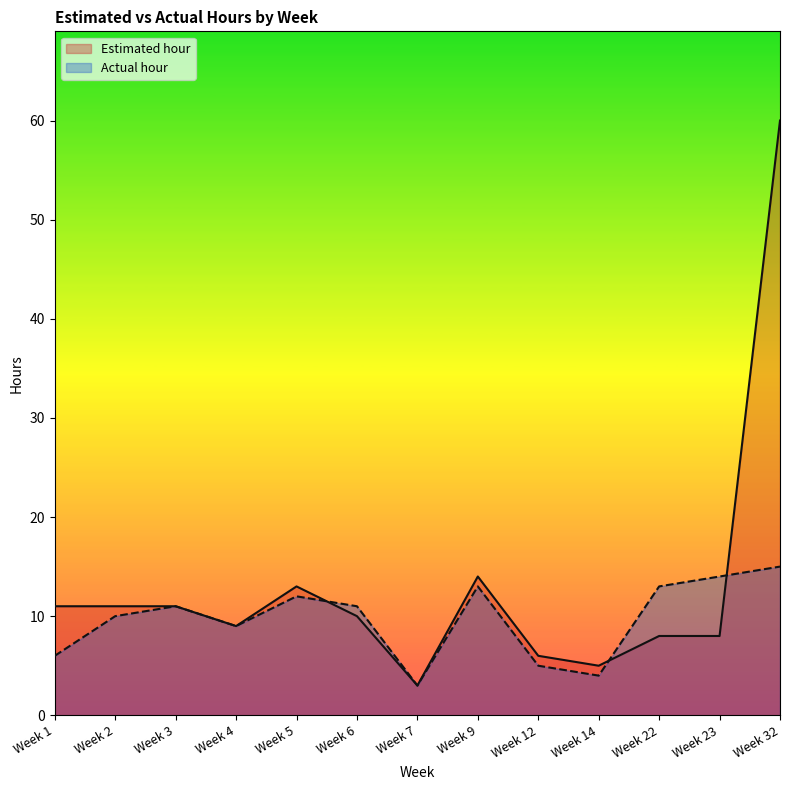

Reading left to right, what are all the values shown in this chart?

Estimated hour: 11	11	11	9	13	10	3	14	6	5	8	8	60
Actual hour: 6	10	11	9	12	11	3	13	5	4	13	14	15